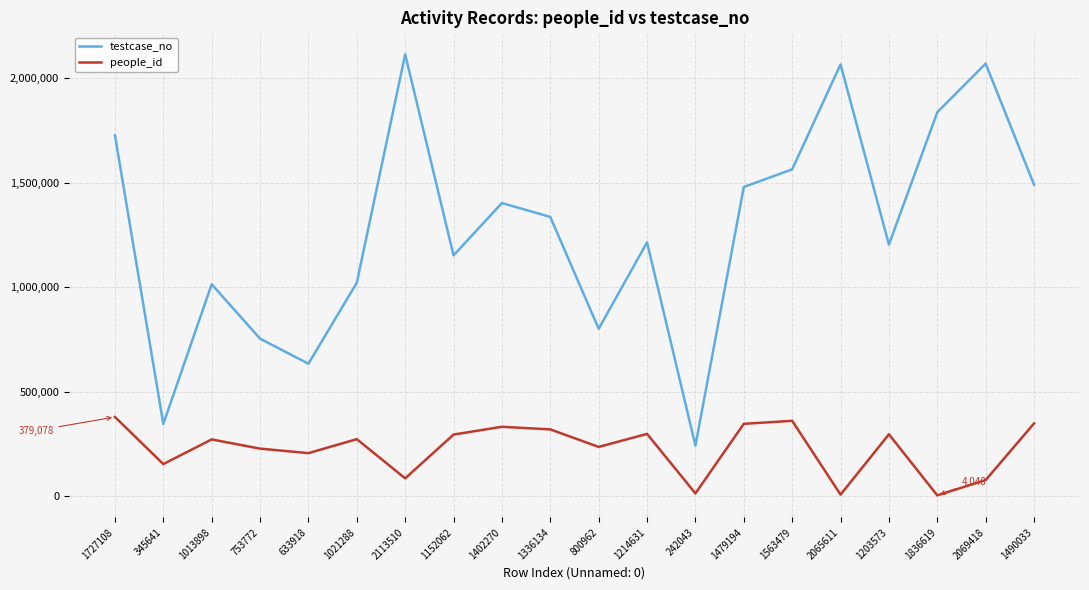

What is the difference between the highest and lowest values at 2113510?

2028009